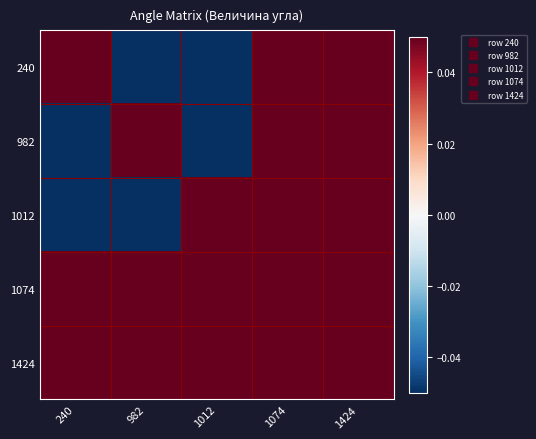

Reading right to left, what are all the values shown in this chart?

240: 1424=0.4	1074=0.4	1012=-0.4	982=-0.4	240=0.4
982: 1424=0.4	1074=0.4	1012=-0.4	982=0.4	240=-0.4
1012: 1424=0.4	1074=0.4	1012=0.4	982=-0.4	240=-0.4
1074: 1424=0.4	1074=0.4	1012=0.4	982=0.4	240=0.4
1424: 1424=0.4	1074=0.4	1012=0.4	982=0.4	240=0.4